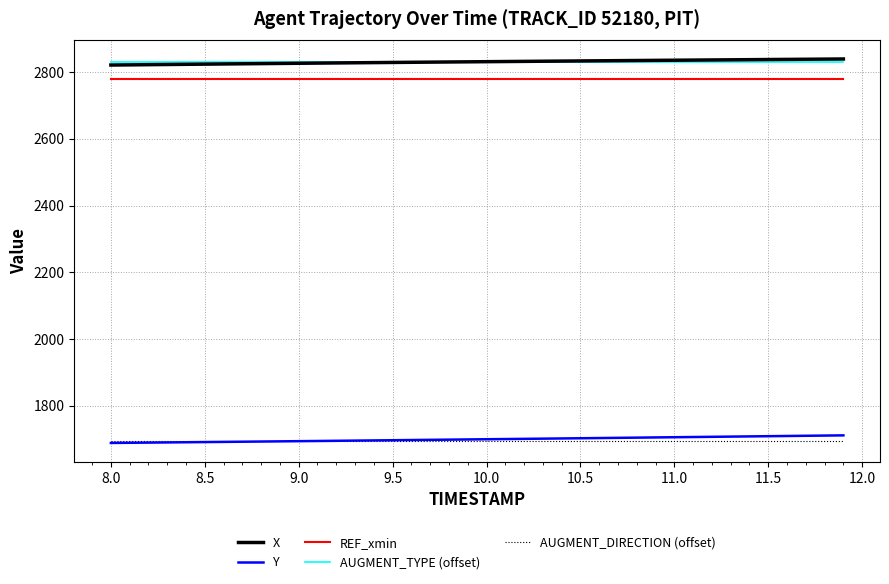

True or false: X and Y cross at least once.

False